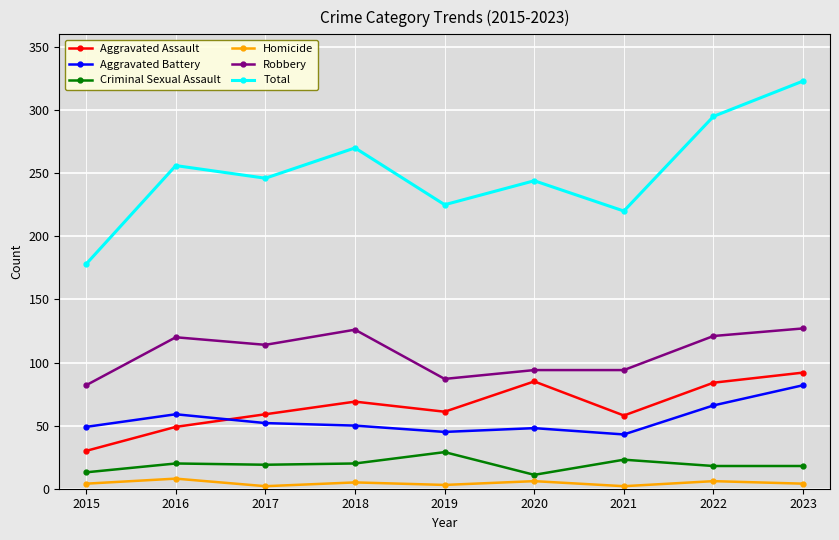

At which category is the sum across all series the highest?

2023